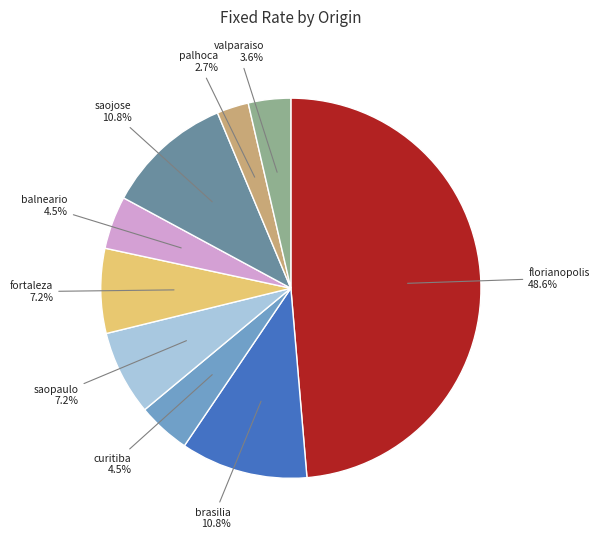

How many slices are in this pie chart?

9